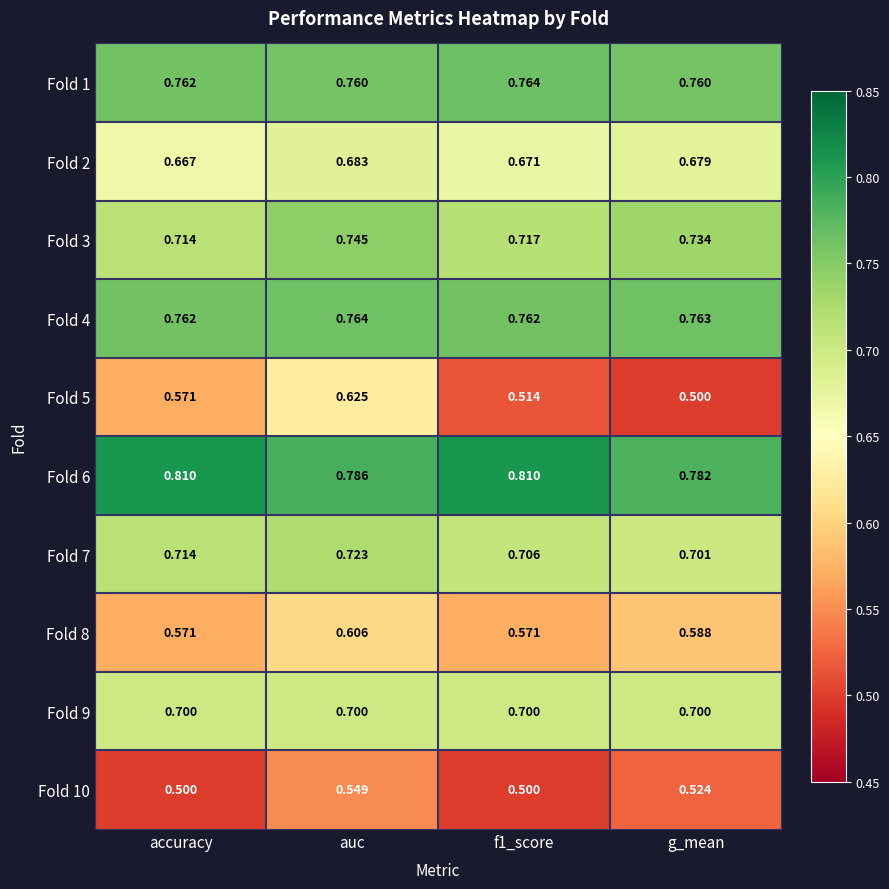

At which category is the sum across all series the highest?

auc